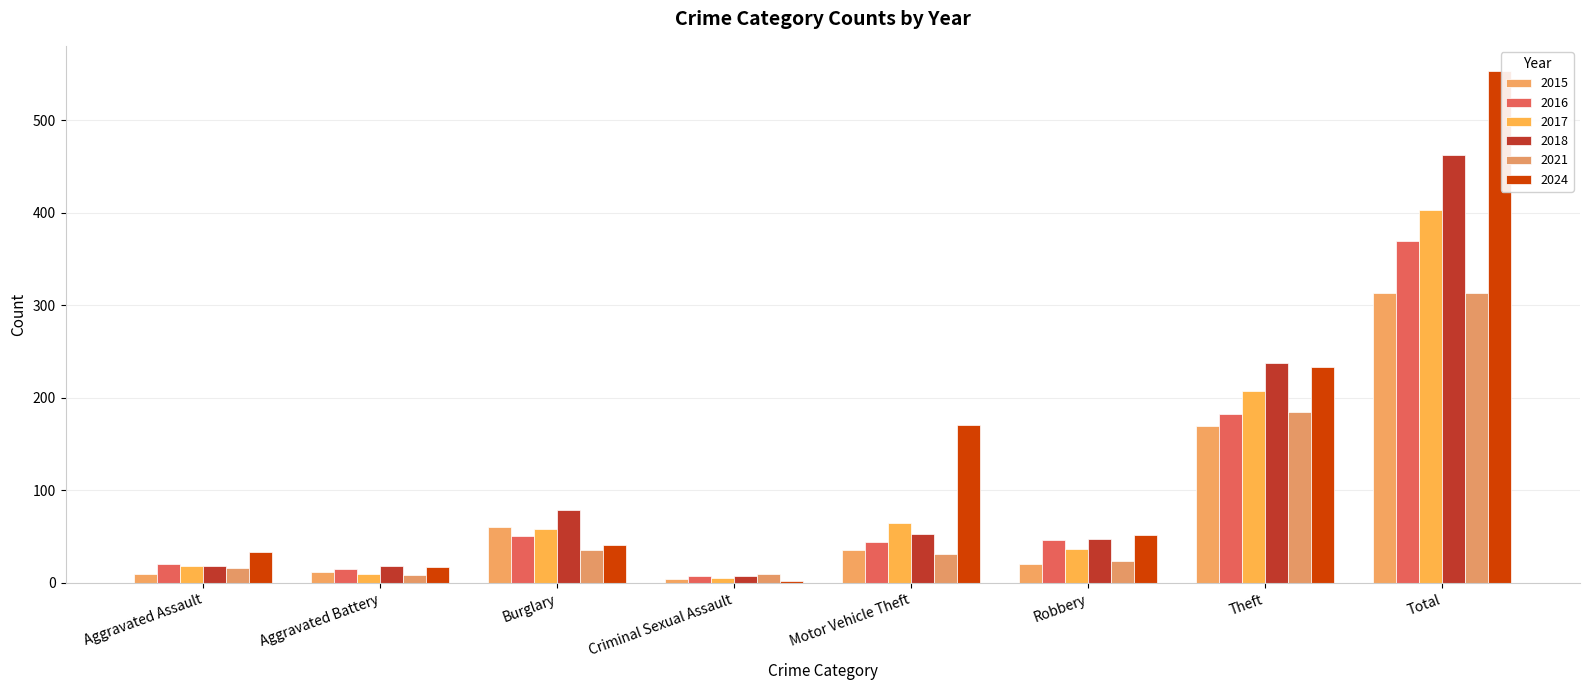

The 2024 series shows 233 at Theft. True or false?

True